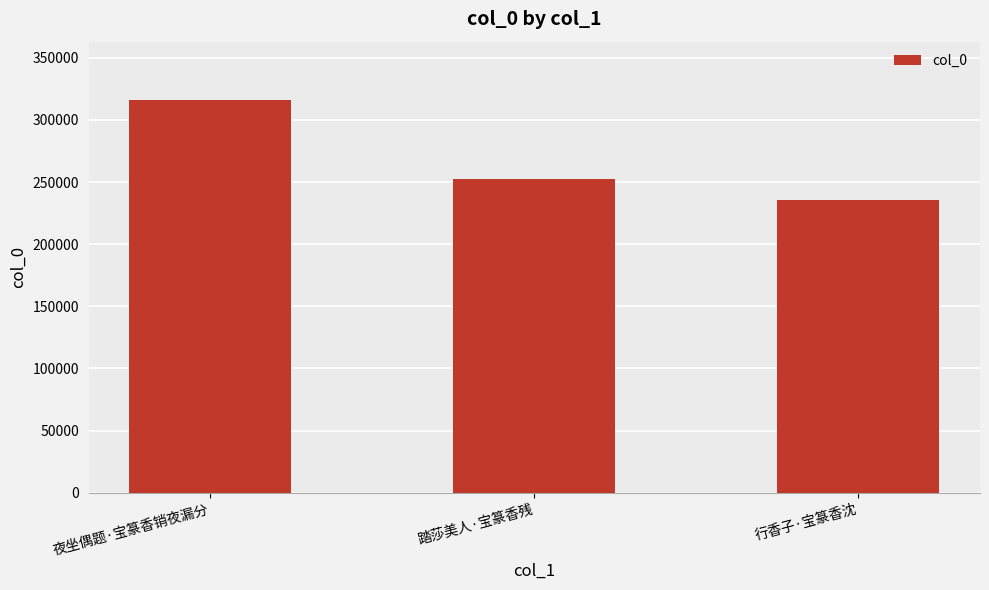

Approximately how many times larger is the value at 行香子·宝篆香沈 compared to 踏莎美人·宝篆香残?

0.9